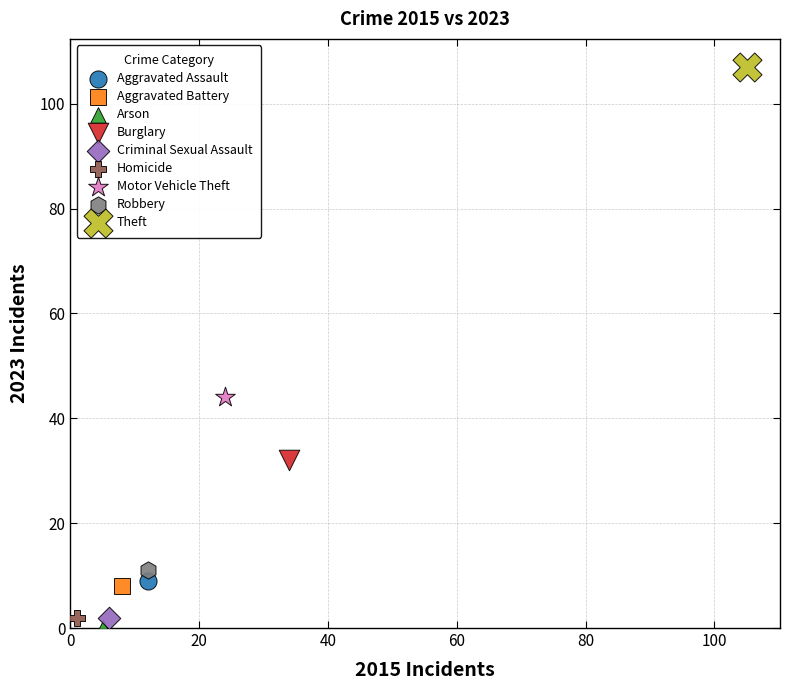

Which series reaches the minimum Y coordinate?

Arson